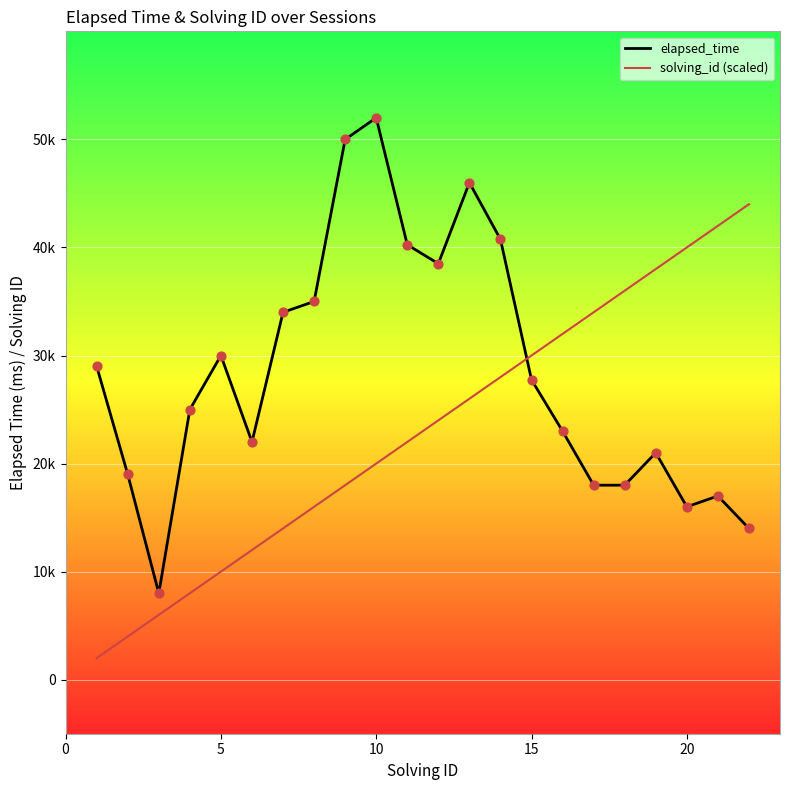

What are all the series names shown in the legend?

elapsed_time, solving_id (scaled)